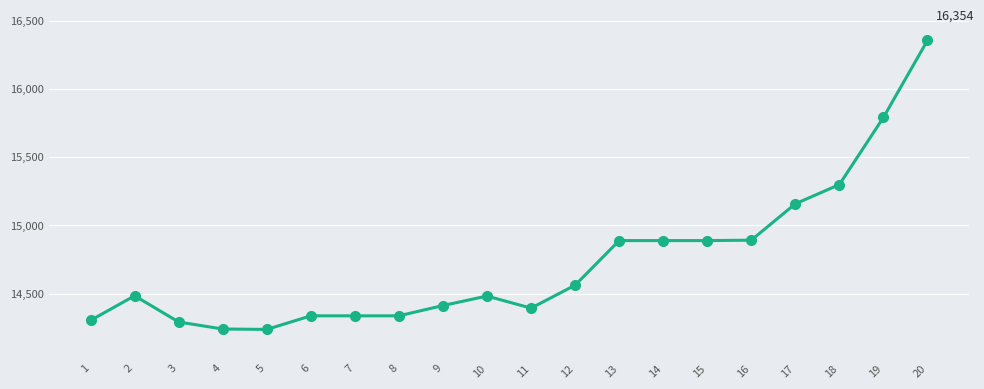

The value at 12 is 14562.5. True or false?

True